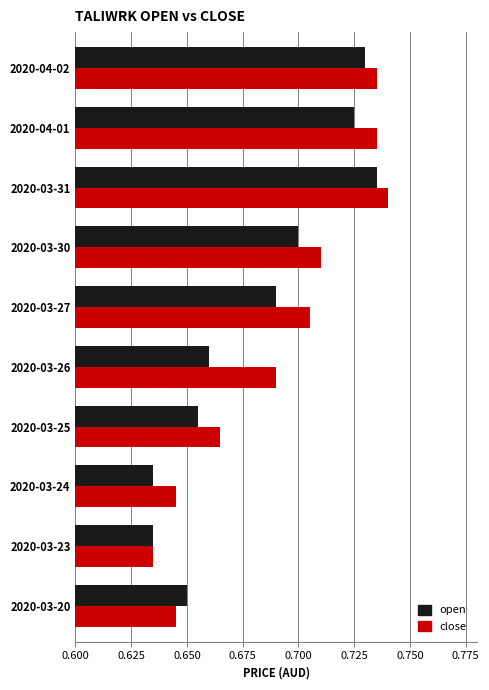

Which series changed the most between 2020-03-25 and 2020-03-27?

close